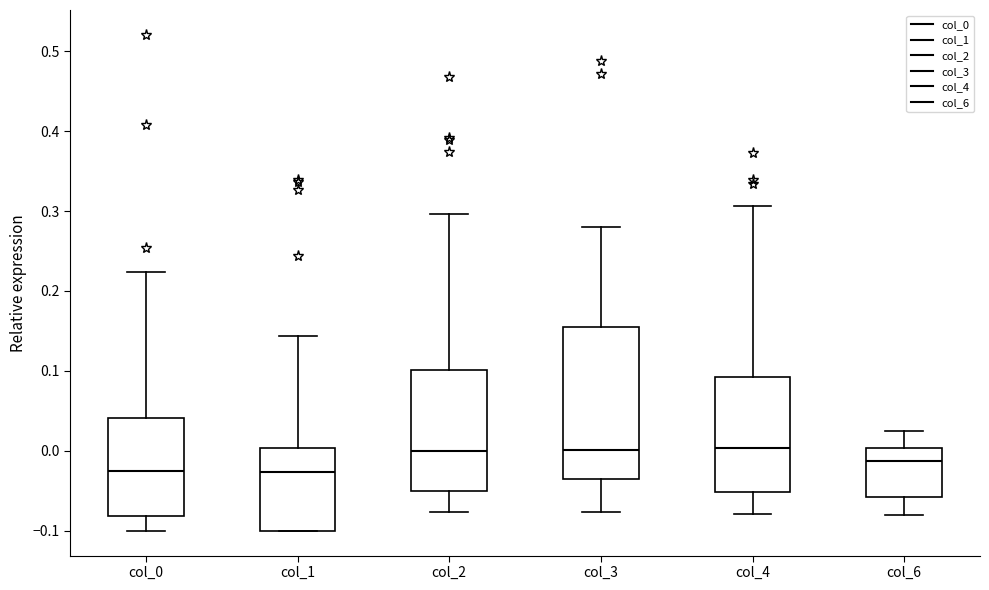

Where does the lower whisker of the box for col_2 end on the y-axis? The values are not printed on the chart, so give them approximately, as read against the axis.

-0.08